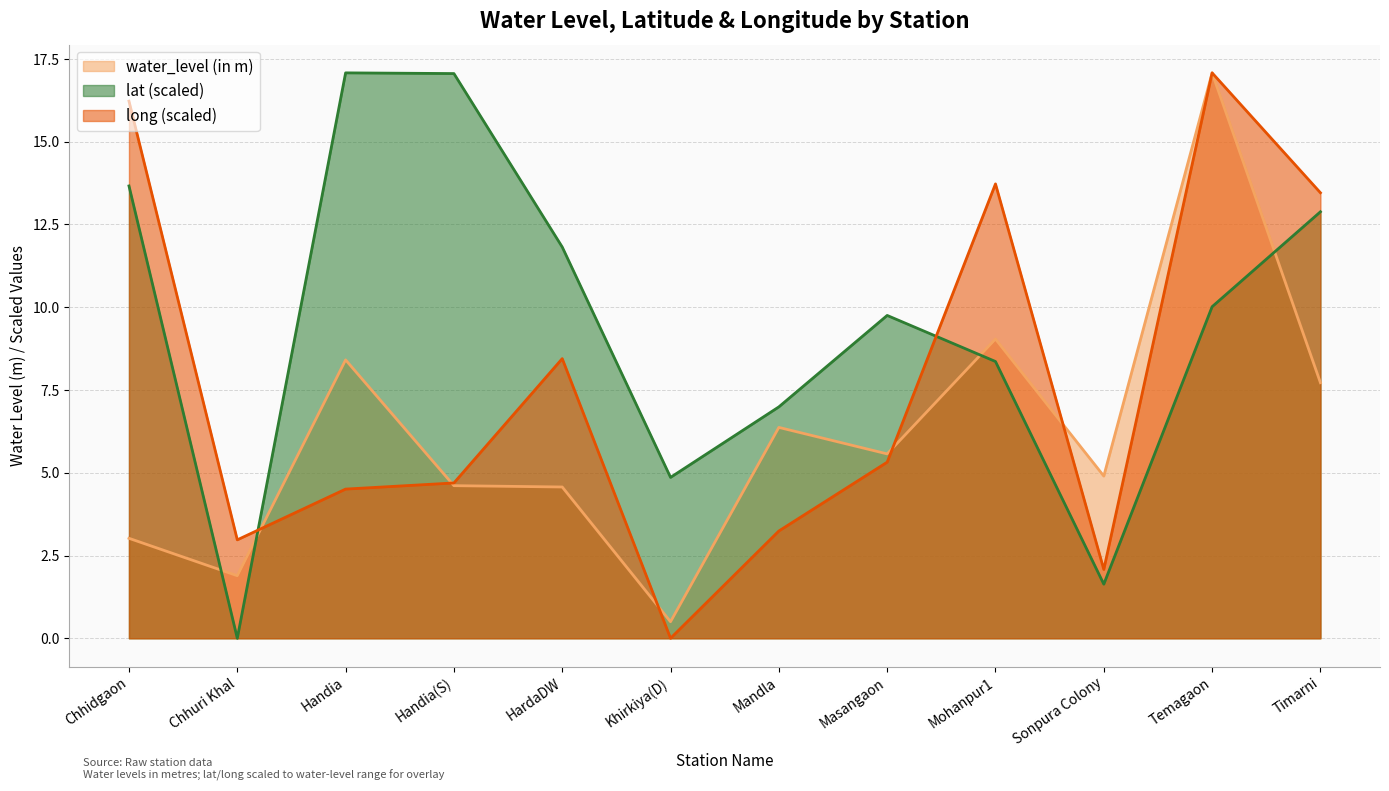

How many categories are shown in the chart?

12